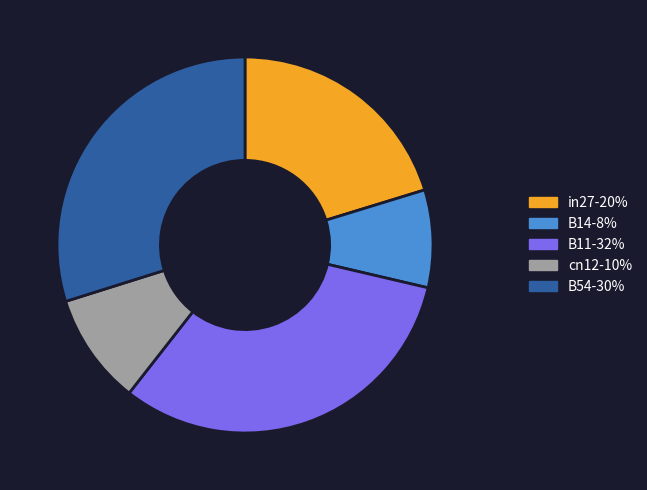

Which has a higher value, cn12-10% or B14-8%?

cn12-10%